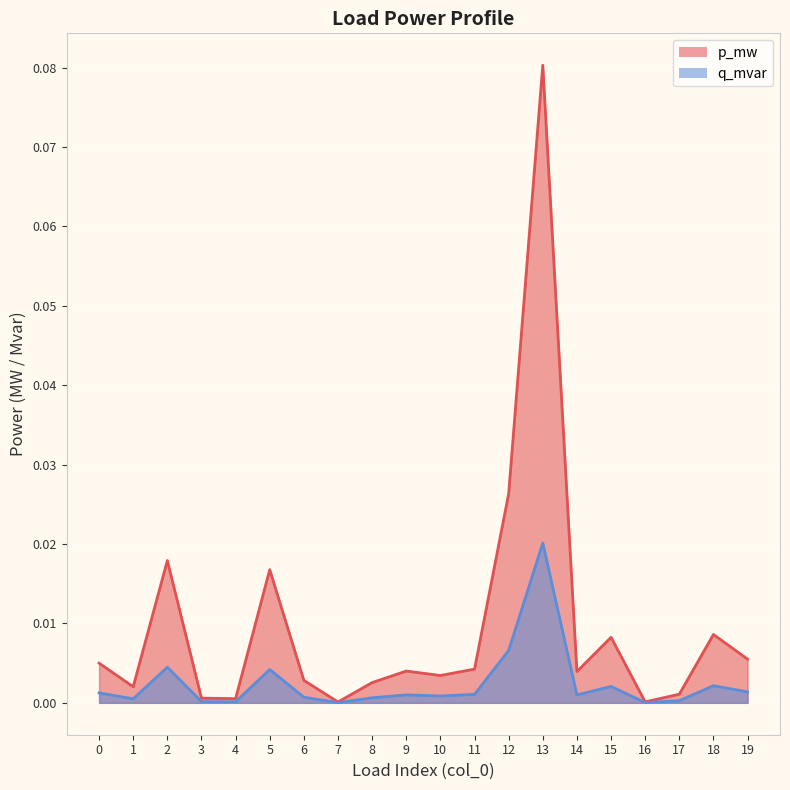

The value of q_mvar at 9 is 0.0. True or false?

True